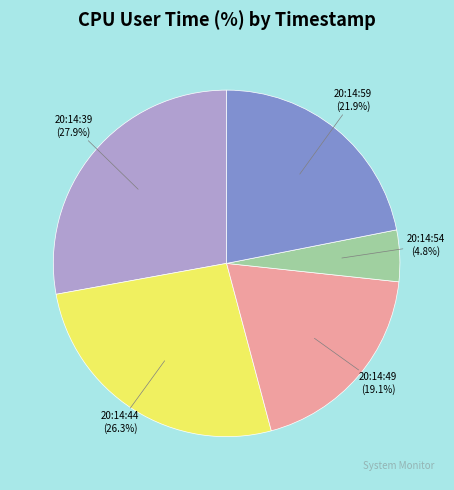

Does any single category account for the majority?

No